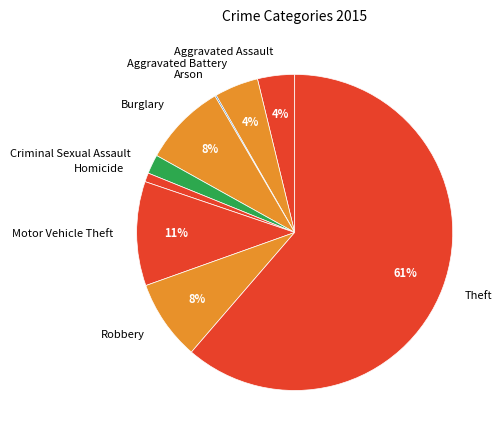

Is the sum of Homicide and Criminal Sexual Assault greater than half?

No